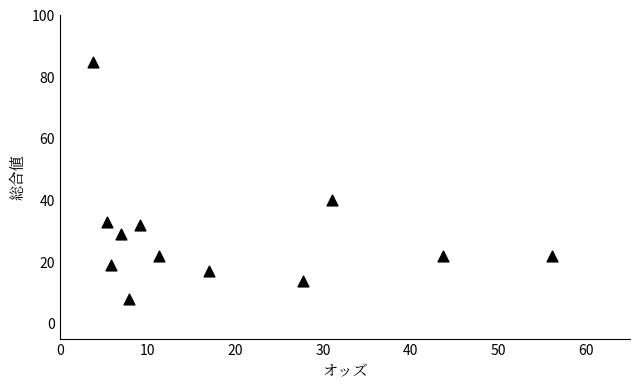

What is the range of Y values (max minus min)?

77